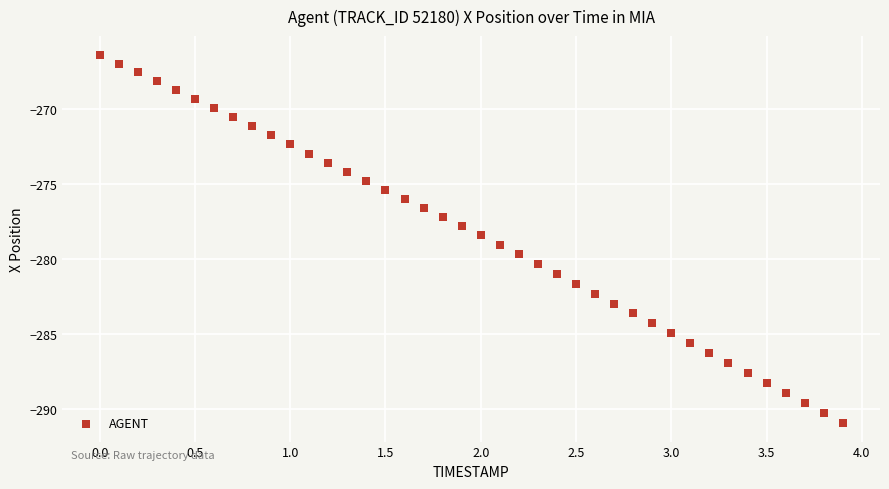

What is the range of X values (max minus min)?

3.9